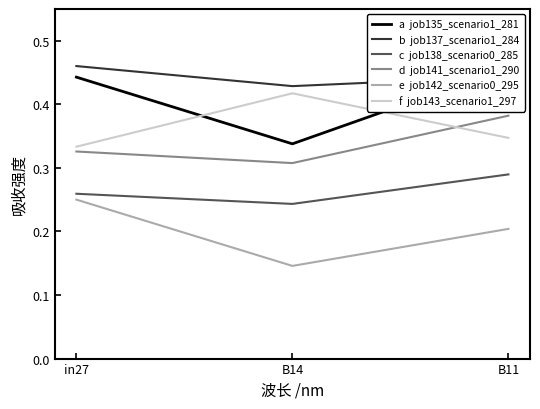

The f  job143_scenario1_297 series shows 0.3 at in27. True or false?

True